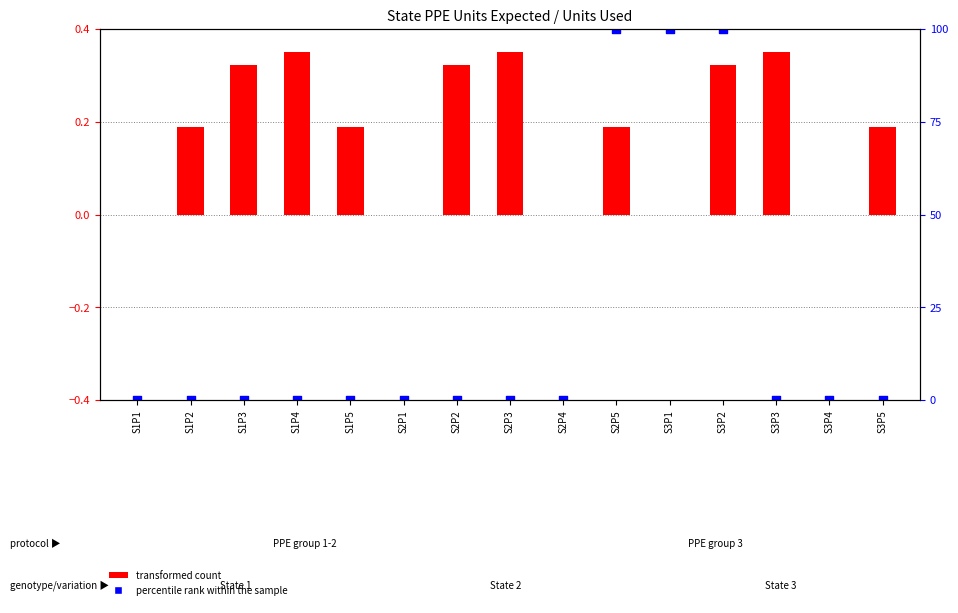

At how many categories does at least one series exceed 0?

11